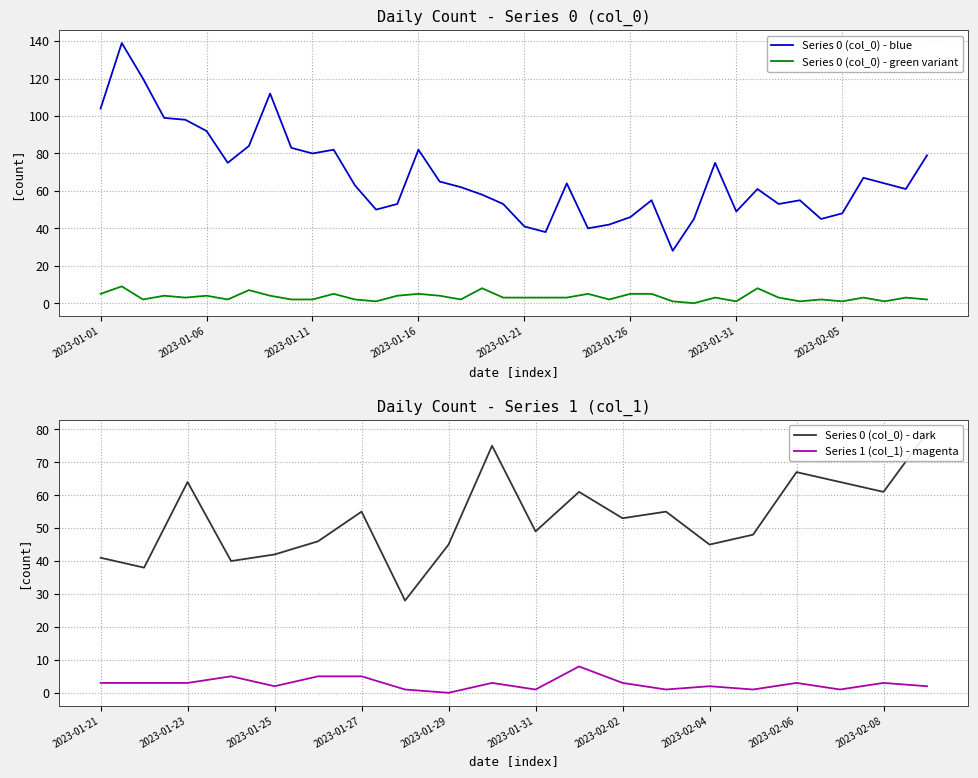

True or false: Series 0 (col_0) has more than 1 points higher than both neighbors.

True